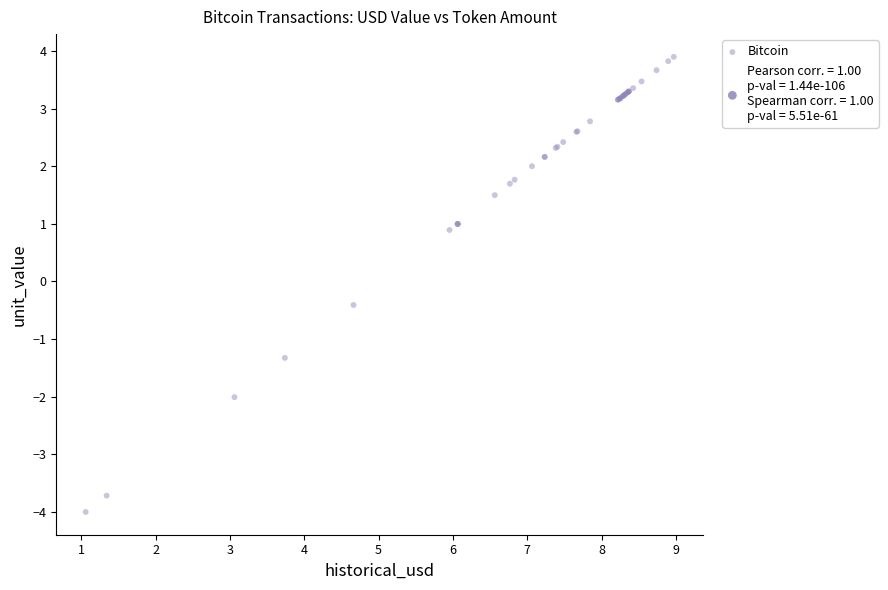

What Y value in the scatter plot is closest to 0?

-0.4